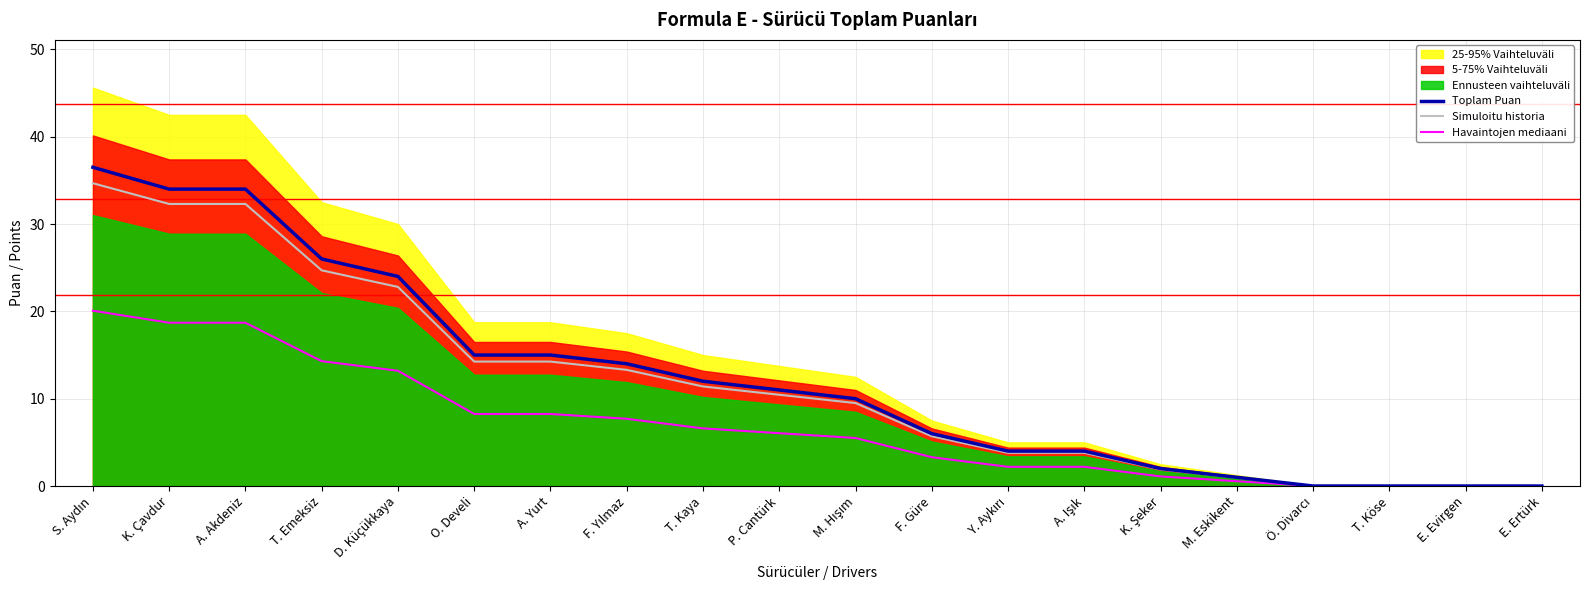

Which series has the largest total across all categories?

Toplam Puan